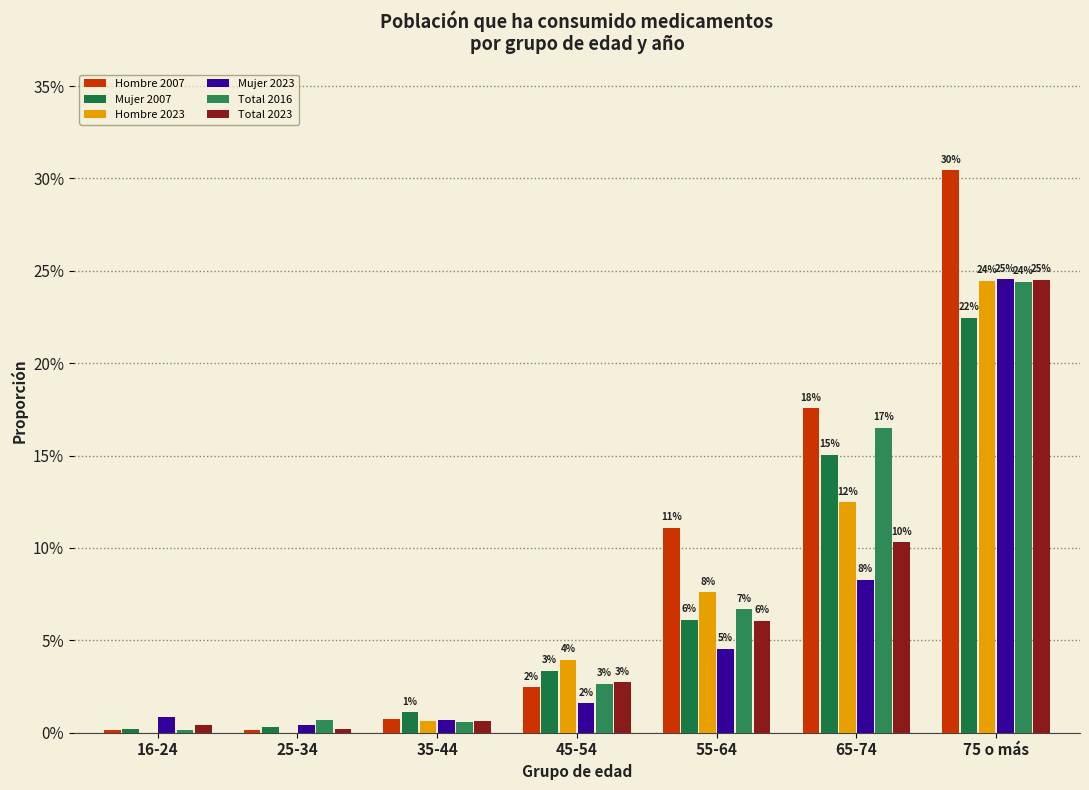

At which category is the sum across all series the highest?

75 o más